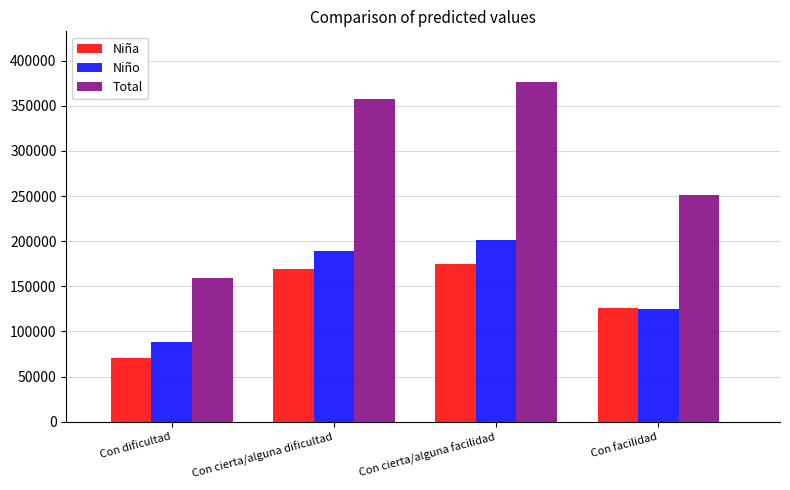

Does the chart contain any negative values?

No